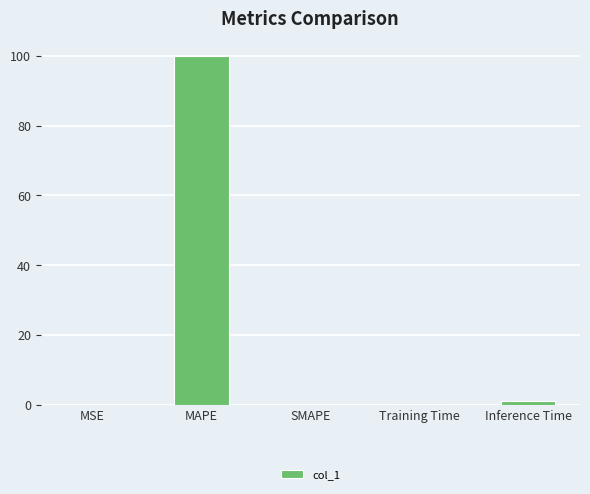

At which label is the value closest to 50?

Inference Time